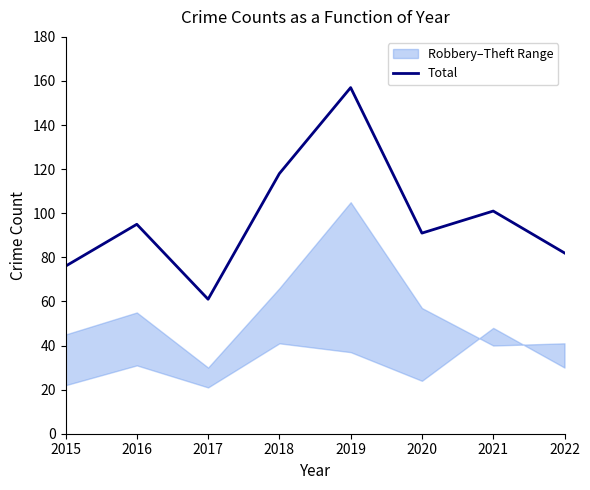

Reading left to right, transcribe all the data shown in this chart.

2015=76	2016=95	2017=61	2018=118	2019=157	2020=91	2021=101	2022=82